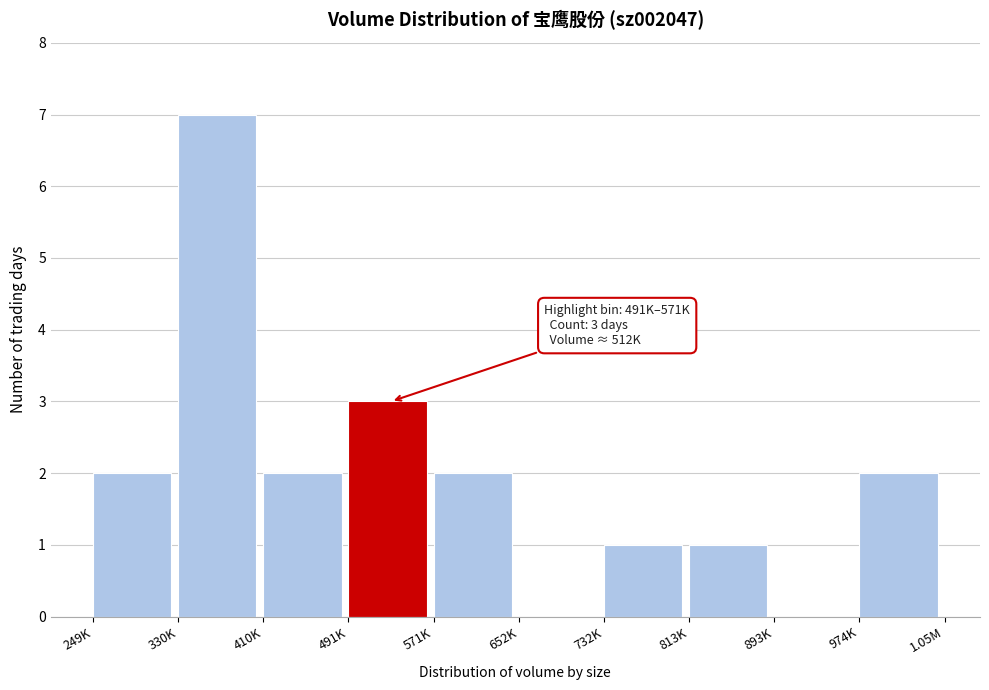

Reading left to right, list all the values displayed in this chart.

249K=2	330K=7	410K=2	491K=3	571K=2	652K=0	732K=1	813K=1	893K=0	974K=2